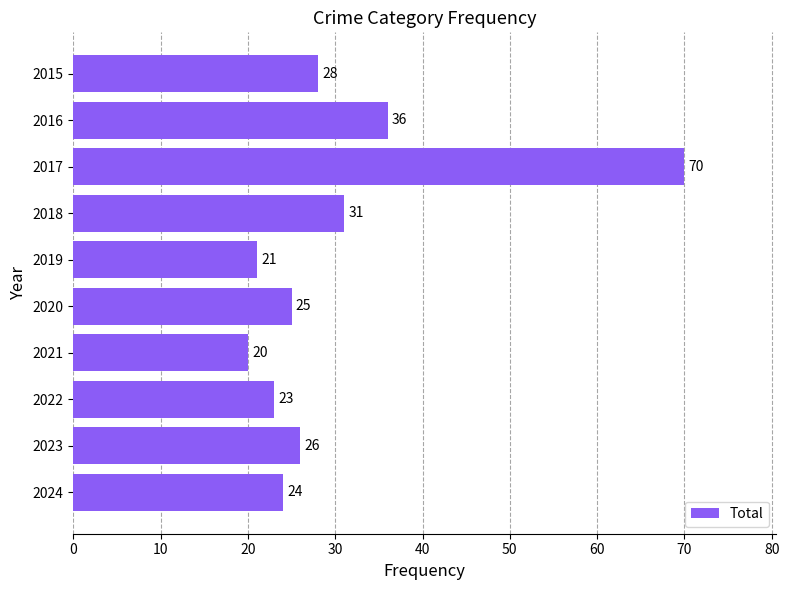

Rank the categories by value from highest to lowest.

2017, 2016, 2018, 2015, 2023, 2020, 2024, 2022, 2019, 2021